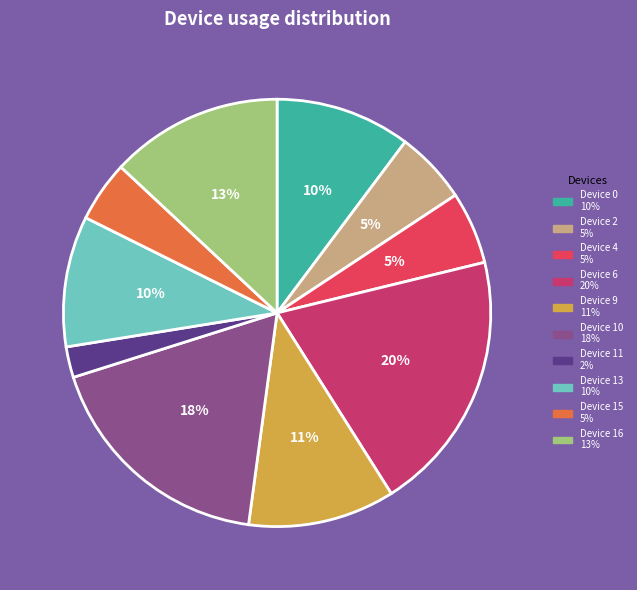

How many segments does this pie chart have?

10